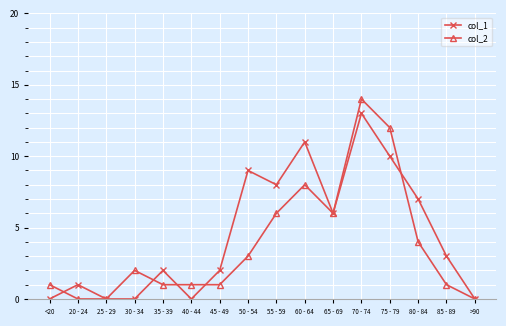

Rank the series by their maximum value, from lowest to highest.

col_1, col_2